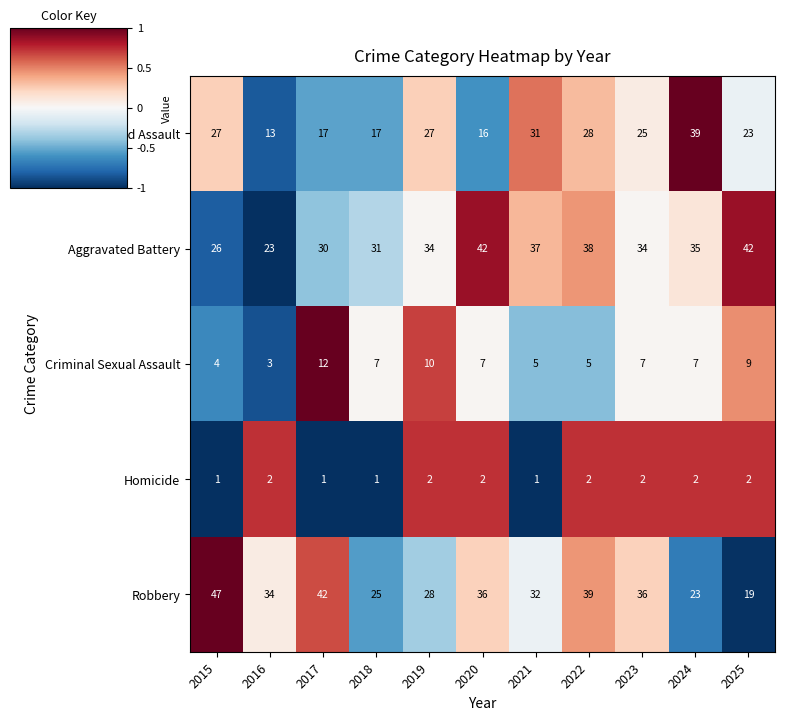

What is the sum of all Robbery values?

361